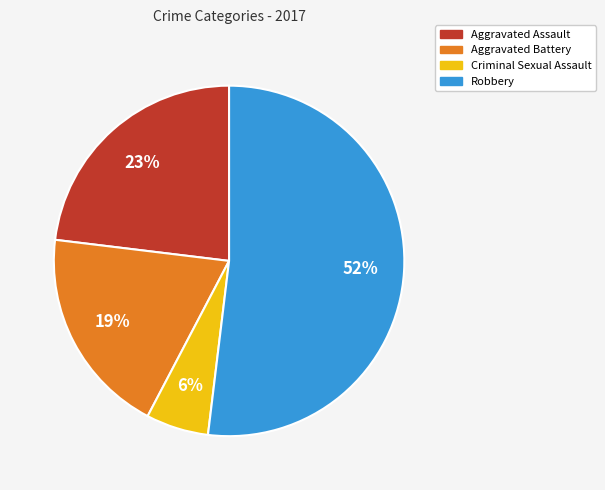

Is it true that Criminal Sexual Assault is 16% of the pie?

False